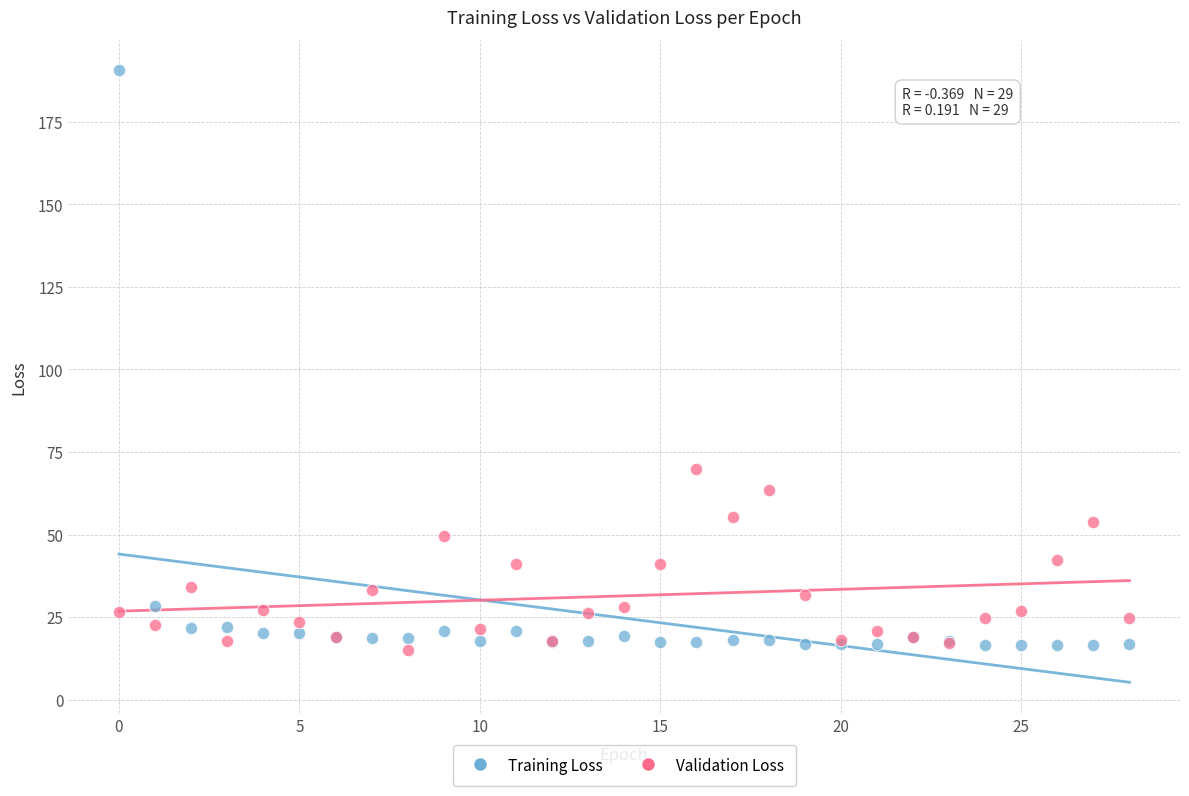

In the Training Loss series, what Y value is closest to 103?

28.4